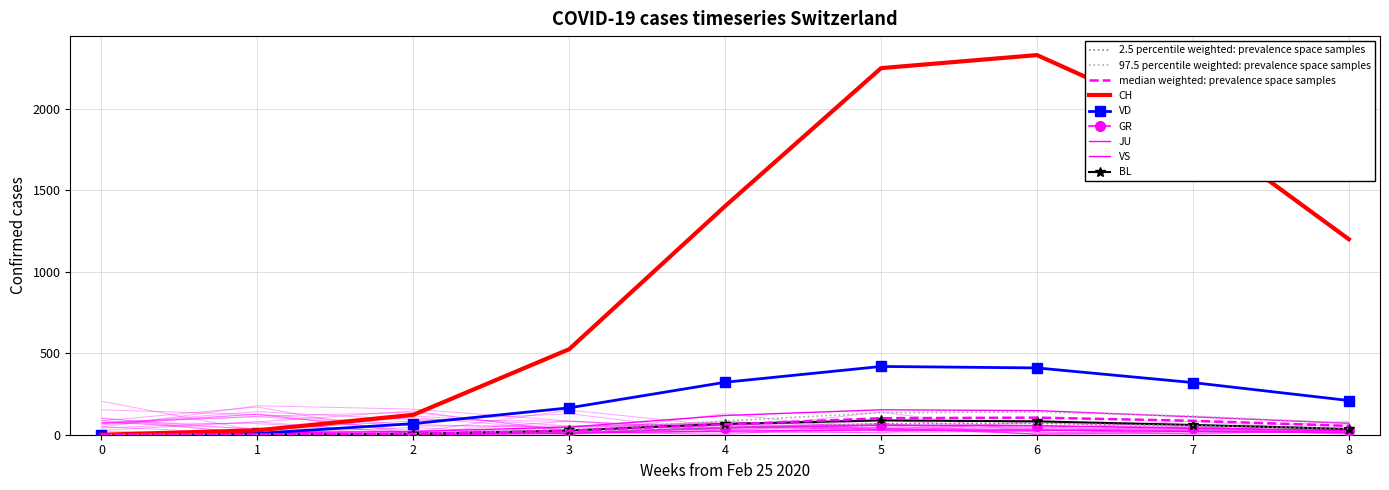

What is the value of the GR point at the 9th from the left?

25.0